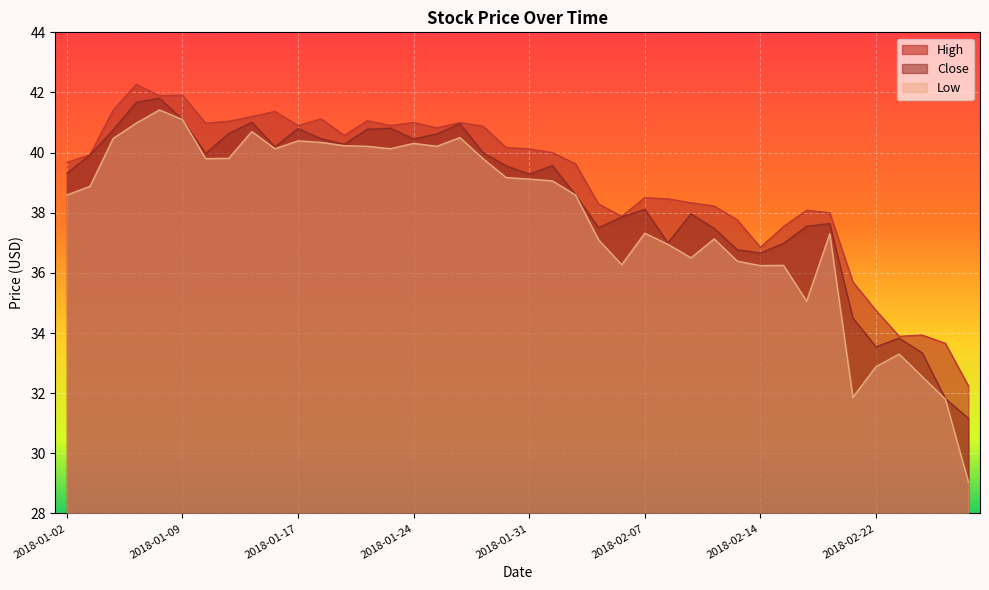

How many data points in Close are less than 39?

18